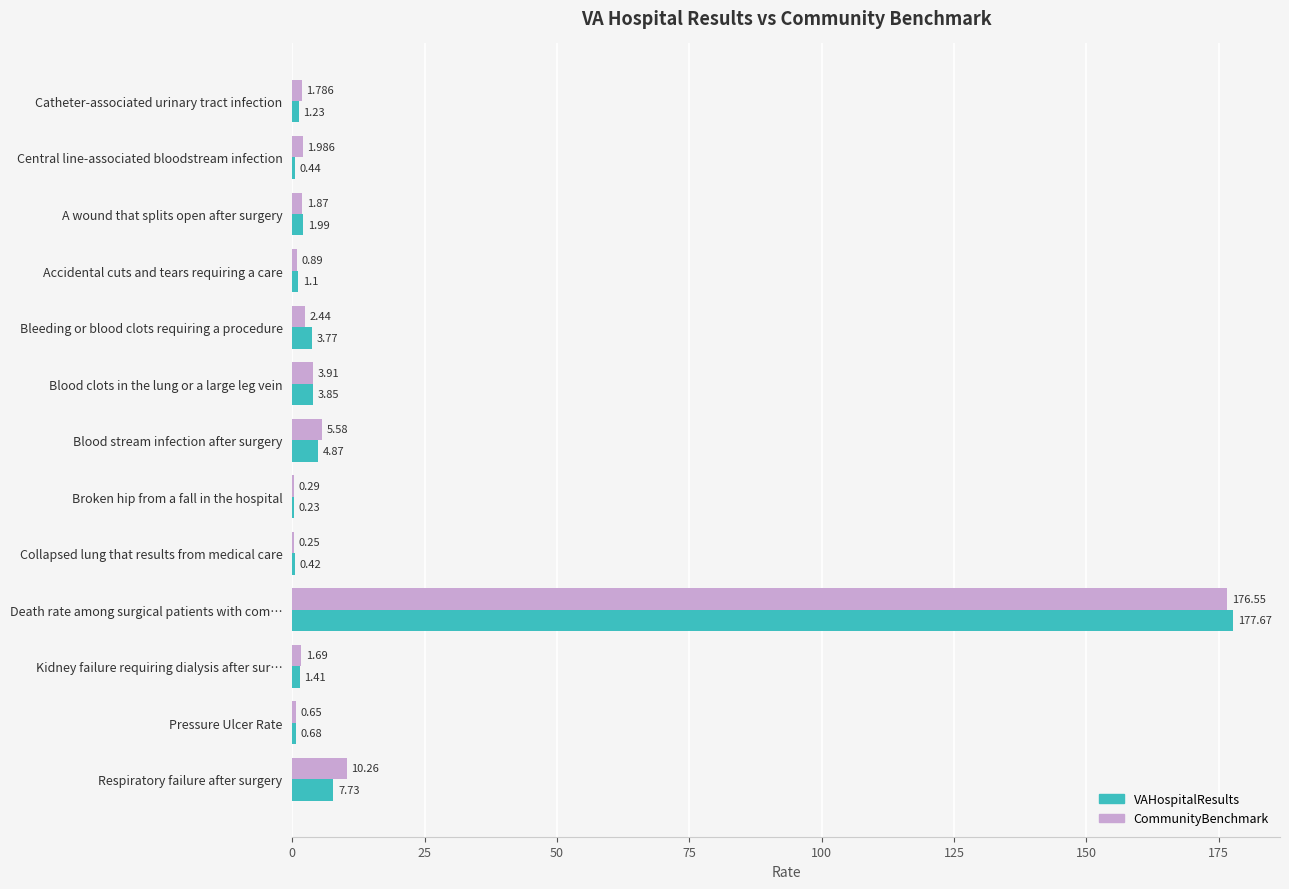

At which label is VAHospitalResults closest to 88?

Respiratory failure after surgery